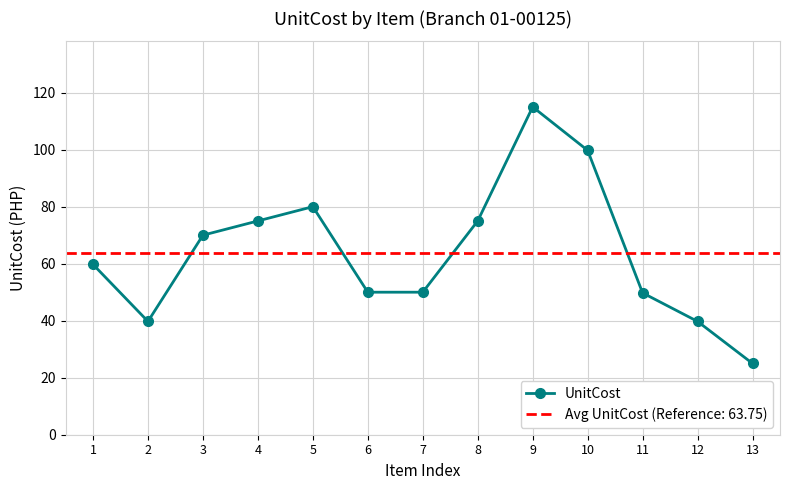

Reading left to right, extract all data points from this chart.

59.8	39.8	70.0	75.0	80.0	50.0	50.0	75.0	115.0	99.8	49.8	39.8	25.0